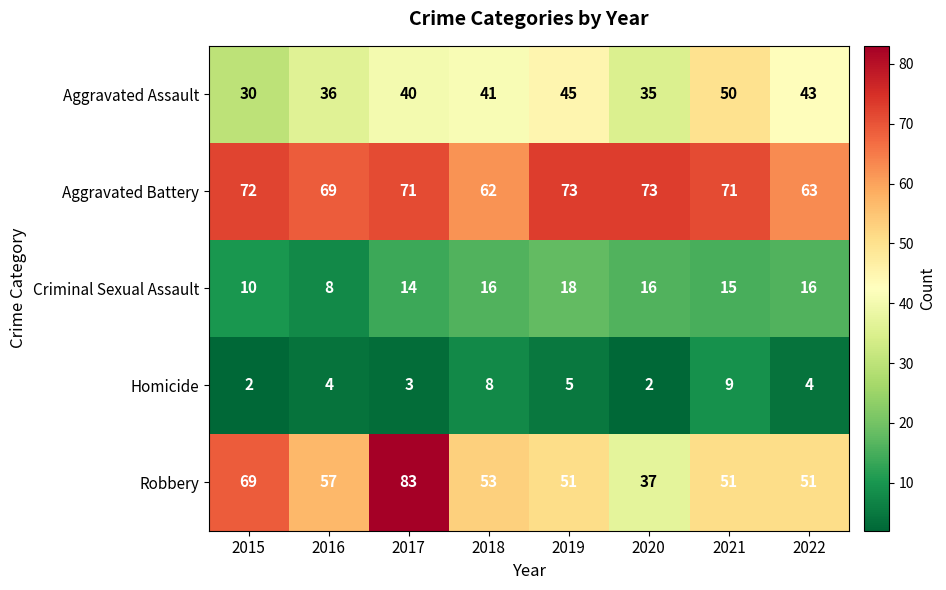

At which category does the chart reach its peak across all series?

2017